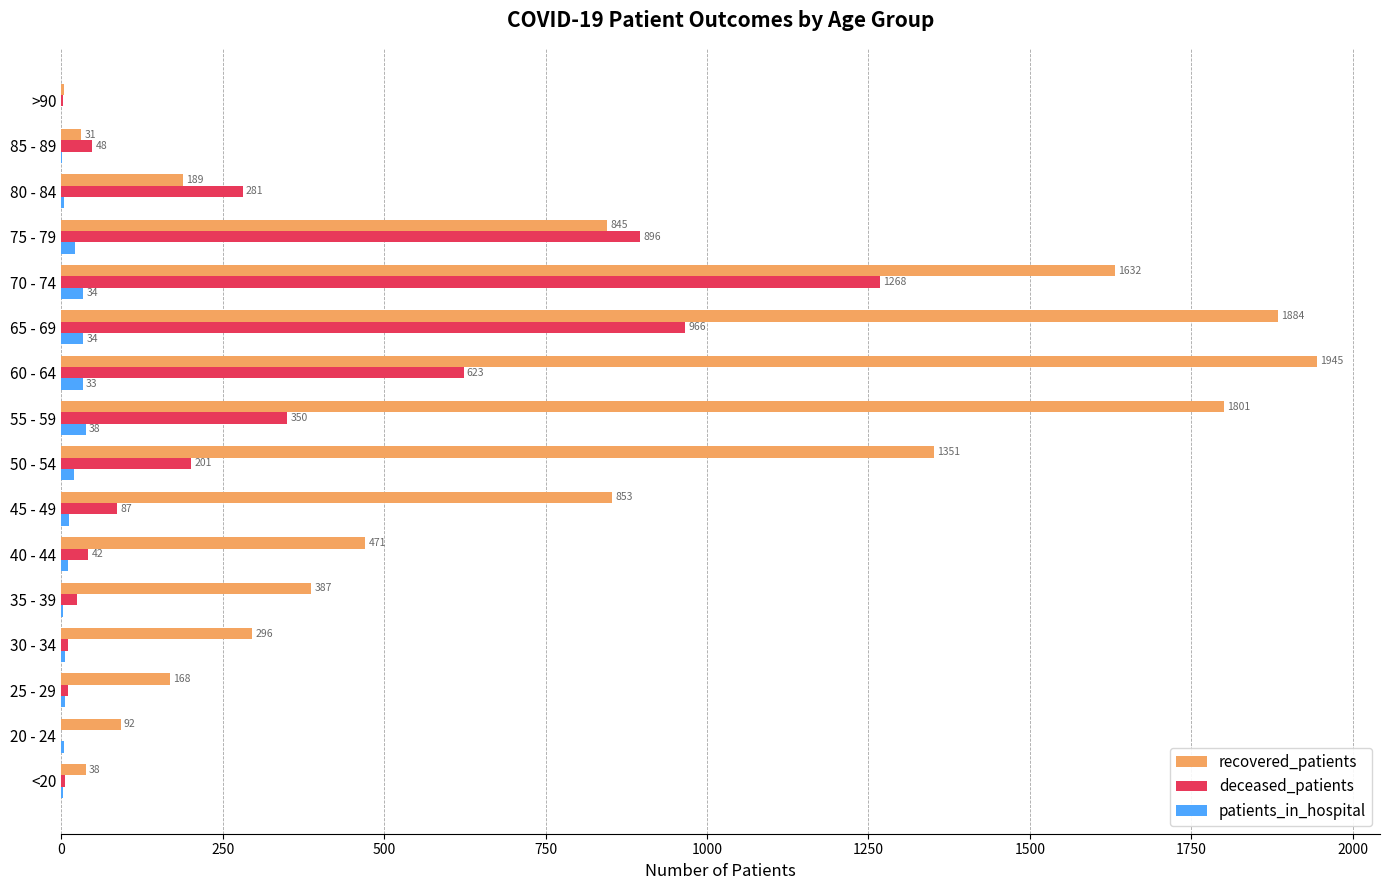

Which series changed the most between 25 - 29 and 80 - 84?

deceased_patients